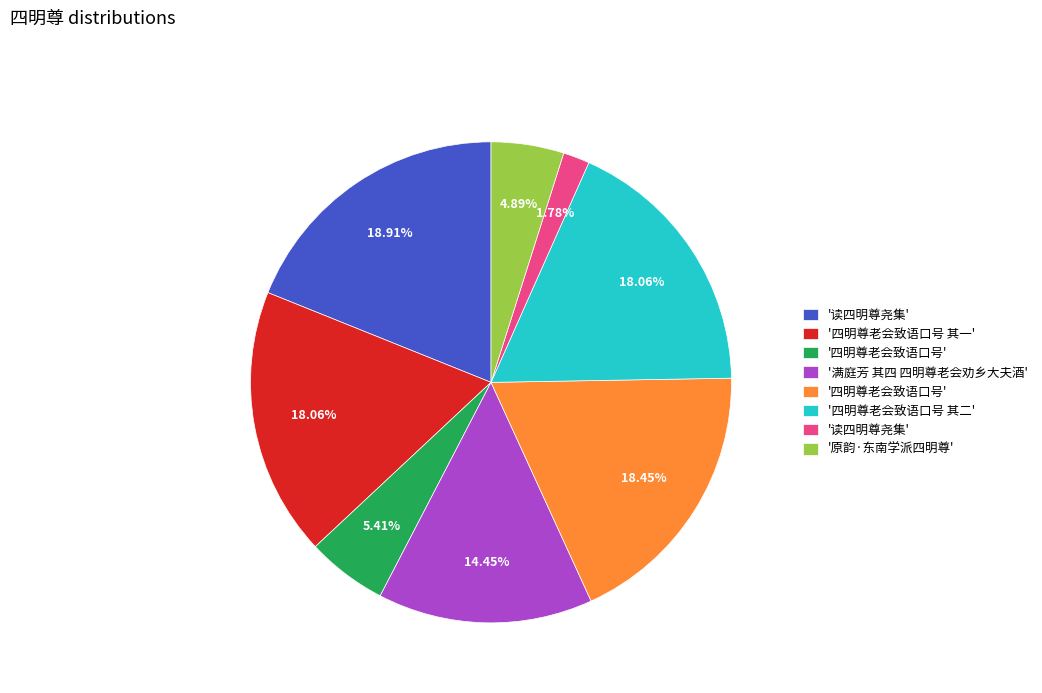

Count the number of slices in the pie.

8